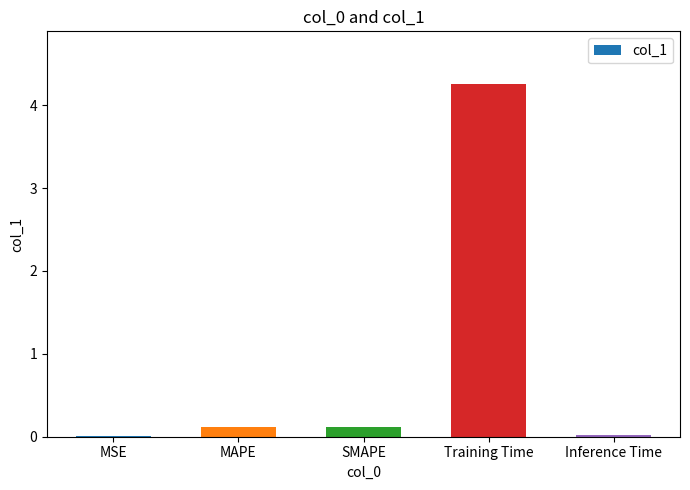

What value does the data have at MAPE?

0.1